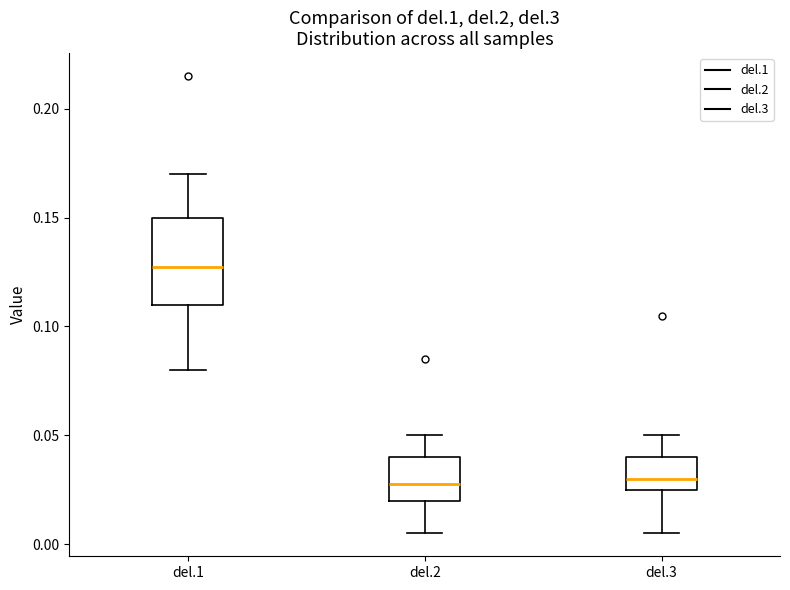

Which box is the tallest, from its lower edge to its upper edge?

del.1